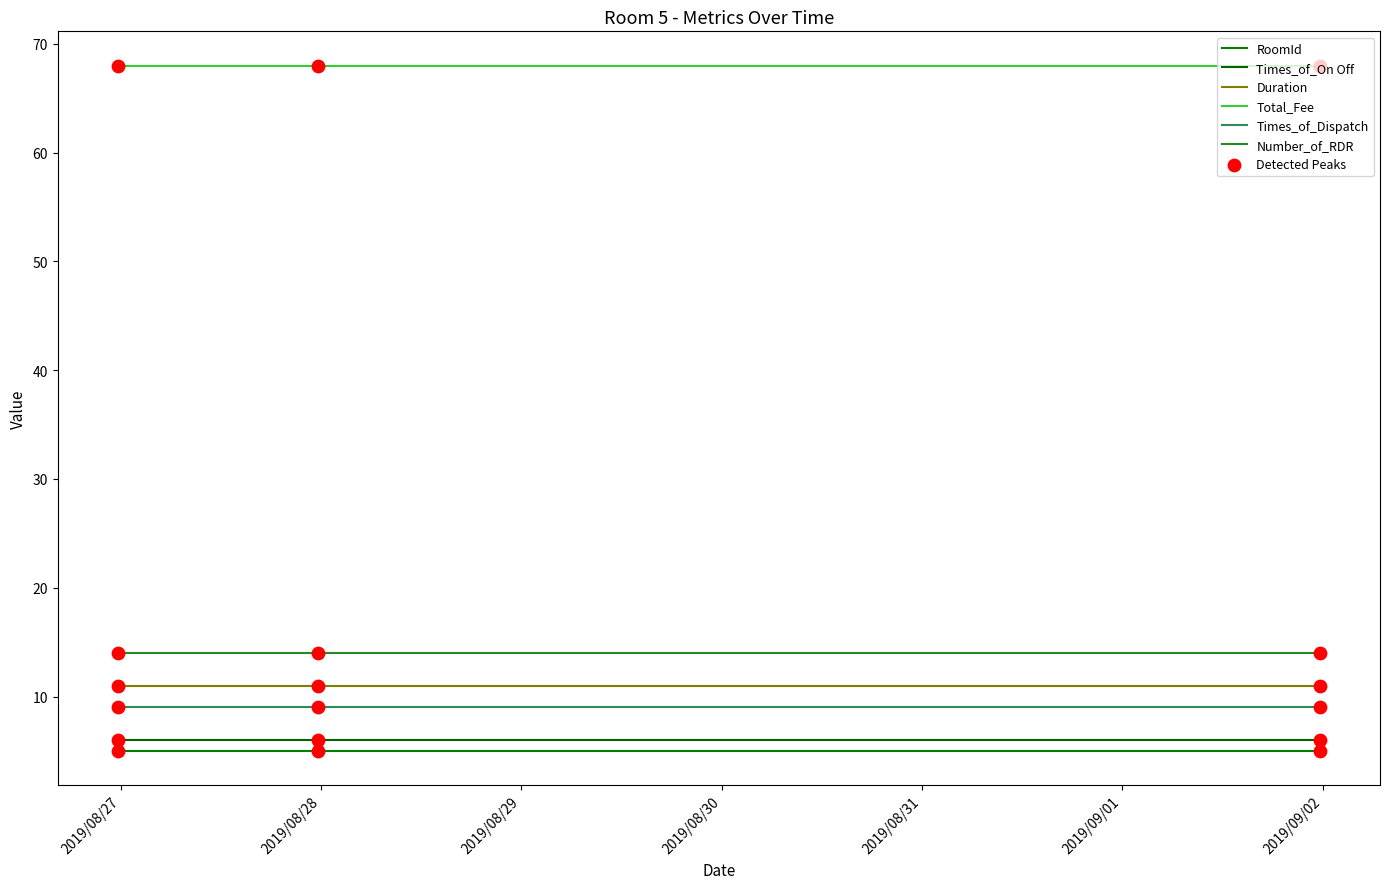

How many lines are shown in the chart?

6